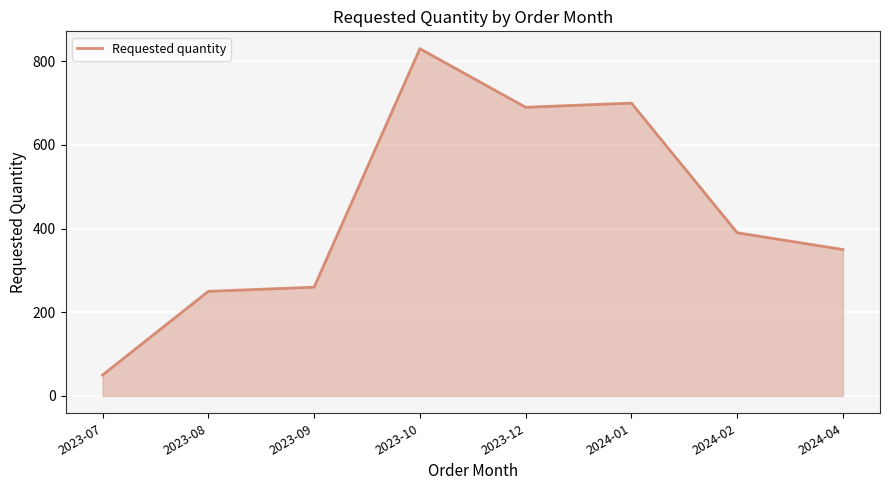

What is the sum of all values?

3520